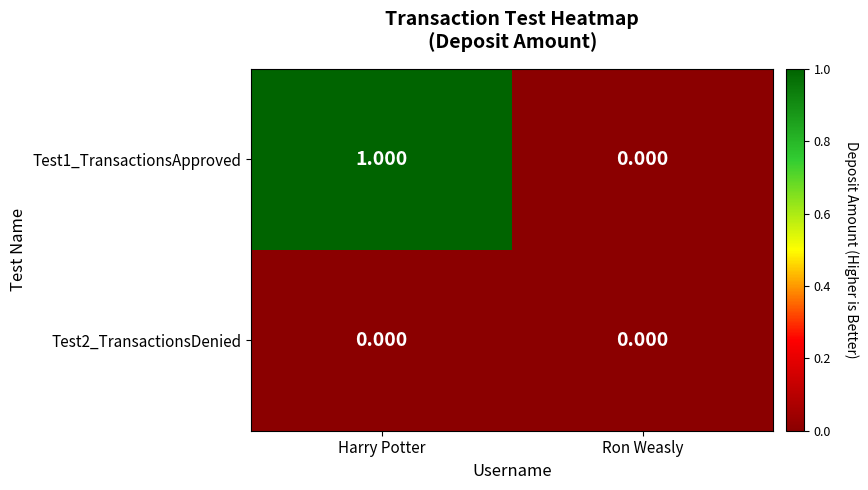

Rank the categories by Test1_TransactionsApproved value from lowest to highest.

Ron Weasly, Harry Potter